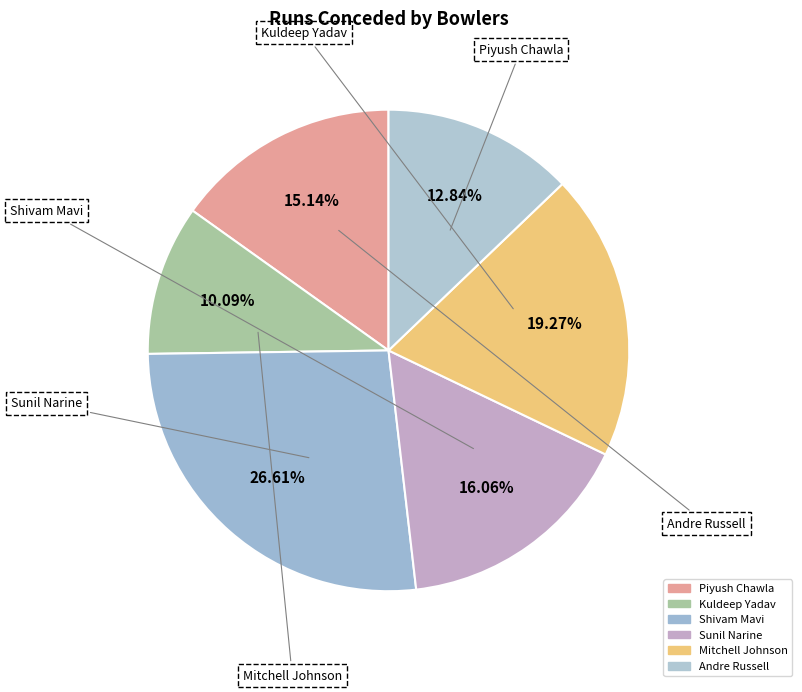

How many slices are in this pie chart?

6